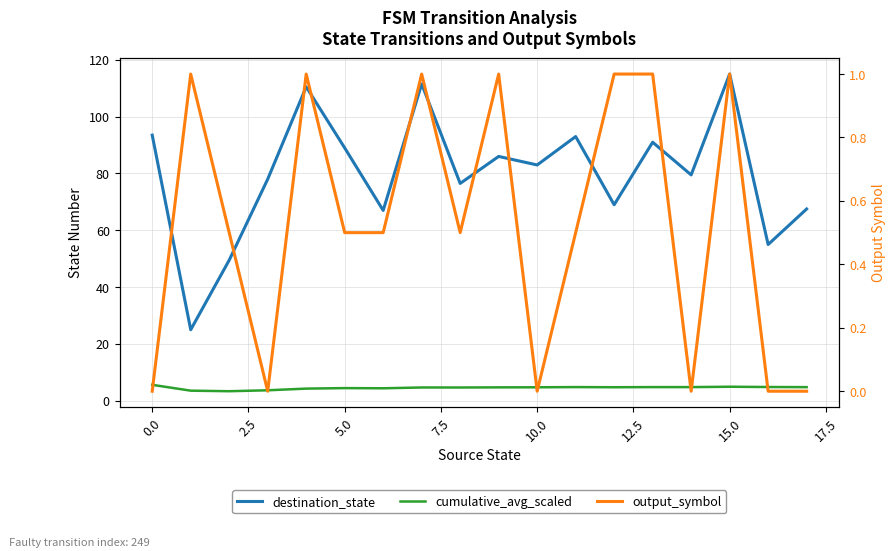

How many values in output_symbol are above zero?

12